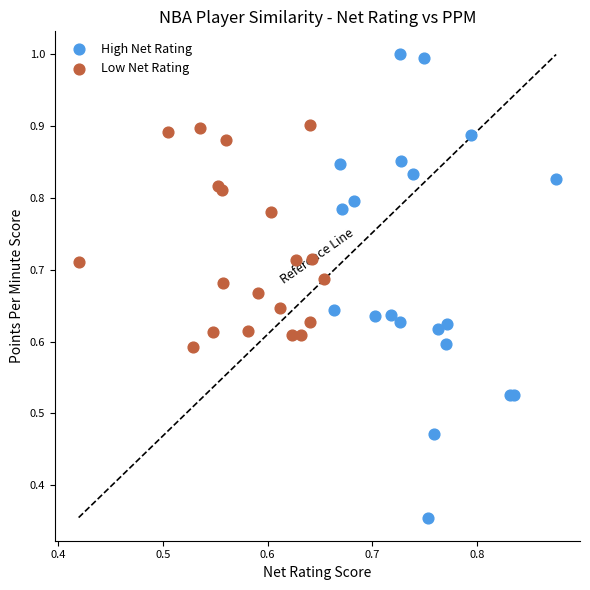

Which series has the largest Y range (max minus min)?

High Net Rating